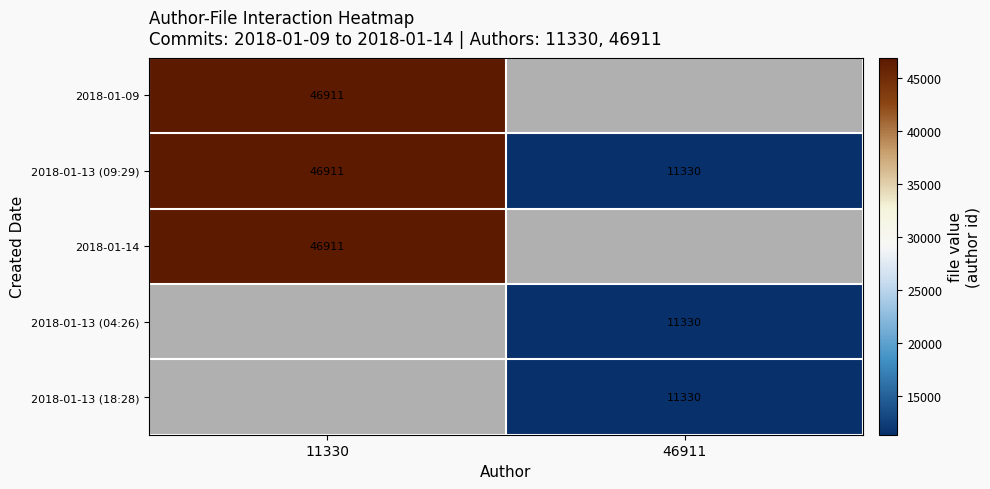

Is it true that 2018-01-13 (09:29) equals 3016.1 at 46911?

False